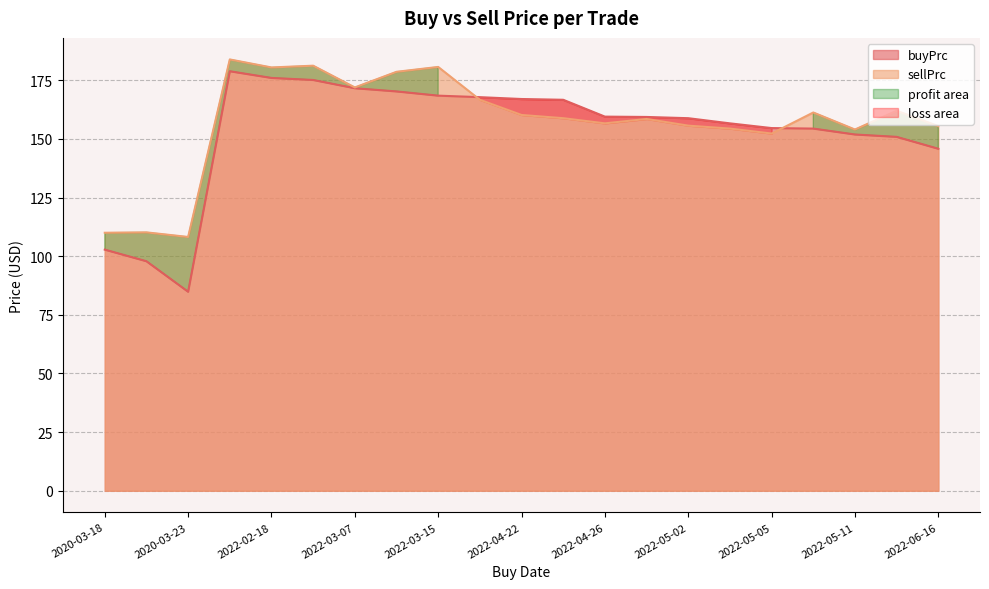

Does the chart display data point markers on the line(s)?

No